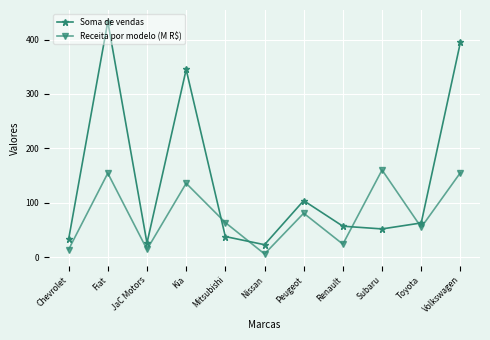

What is the sum of all Receita por modelo (M R$) values?

864.1